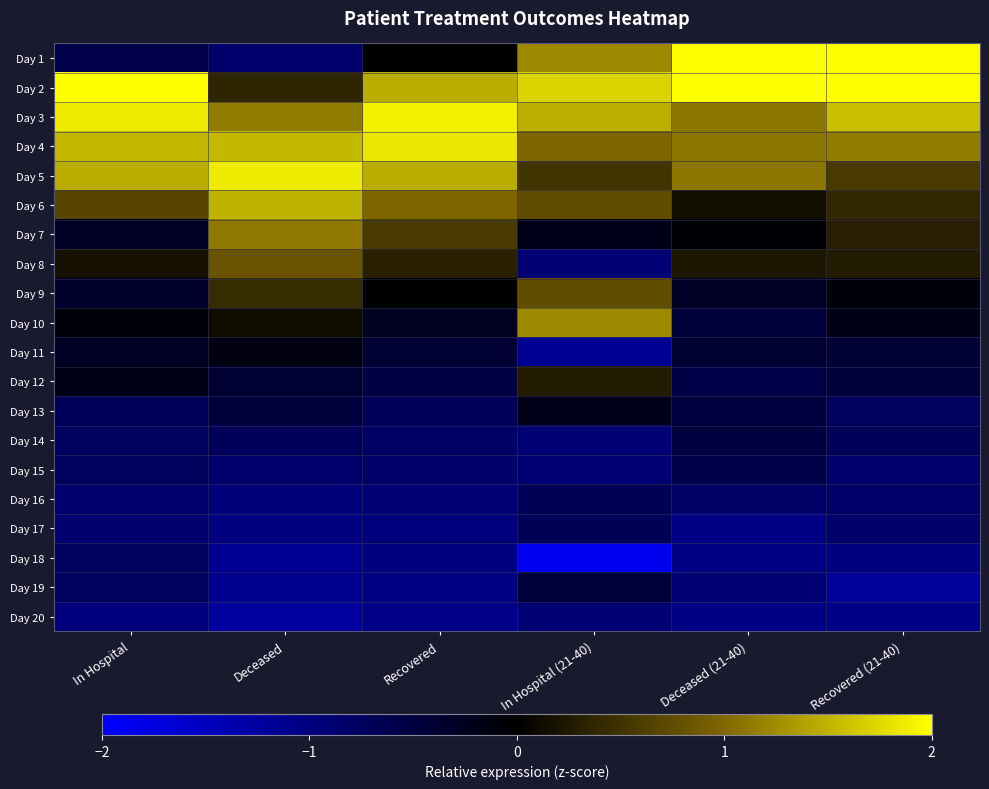

Reading left to right, extract all data points from this chart.

Day 1: In Hospital=-0.6	Deceased=-0.9	Recovered=-0.0	In Hospital (21-40)=1.2	Deceased (21-40)=2.0	Recovered (21-40)=2.0
Day 2: In Hospital=2.0	Deceased=0.4	Recovered=1.5	In Hospital (21-40)=1.7	Deceased (21-40)=2.0	Recovered (21-40)=2.0
Day 3: In Hospital=1.8	Deceased=1.1	Recovered=1.9	In Hospital (21-40)=1.5	Deceased (21-40)=1.1	Recovered (21-40)=1.6
Day 4: In Hospital=1.5	Deceased=1.5	Recovered=1.8	In Hospital (21-40)=1.0	Deceased (21-40)=1.1	Recovered (21-40)=1.1
Day 5: In Hospital=1.5	Deceased=1.9	Recovered=1.5	In Hospital (21-40)=0.5	Deceased (21-40)=1.1	Recovered (21-40)=0.6
Day 6: In Hospital=0.7	Deceased=1.5	Recovered=1.0	In Hospital (21-40)=0.8	Deceased (21-40)=0.2	Recovered (21-40)=0.4
Day 7: In Hospital=-0.3	Deceased=1.1	Recovered=0.6	In Hospital (21-40)=-0.2	Deceased (21-40)=-0.0	Recovered (21-40)=0.3
Day 8: In Hospital=0.2	Deceased=0.8	Recovered=0.3	In Hospital (21-40)=-0.9	Deceased (21-40)=0.2	Recovered (21-40)=0.3
Day 9: In Hospital=-0.3	Deceased=0.4	Recovered=0.0	In Hospital (21-40)=0.8	Deceased (21-40)=-0.3	Recovered (21-40)=-0.1
Day 10: In Hospital=-0.1	Deceased=0.1	Recovered=-0.2	In Hospital (21-40)=1.2	Deceased (21-40)=-0.5	Recovered (21-40)=-0.2
Day 11: In Hospital=-0.3	Deceased=-0.1	Recovered=-0.4	In Hospital (21-40)=-1.2	Deceased (21-40)=-0.4	Recovered (21-40)=-0.4
Day 12: In Hospital=-0.2	Deceased=-0.4	Recovered=-0.6	In Hospital (21-40)=0.3	Deceased (21-40)=-0.6	Recovered (21-40)=-0.5
Day 13: In Hospital=-0.7	Deceased=-0.5	Recovered=-0.7	In Hospital (21-40)=-0.2	Deceased (21-40)=-0.5	Recovered (21-40)=-0.7
Day 14: In Hospital=-0.7	Deceased=-0.7	Recovered=-0.8	In Hospital (21-40)=-0.9	Deceased (21-40)=-0.5	Recovered (21-40)=-0.7
Day 15: In Hospital=-0.7	Deceased=-0.9	Recovered=-0.8	In Hospital (21-40)=-0.9	Deceased (21-40)=-0.6	Recovered (21-40)=-0.8
Day 16: In Hospital=-0.9	Deceased=-1.0	Recovered=-0.9	In Hospital (21-40)=-0.7	Deceased (21-40)=-0.8	Recovered (21-40)=-0.8
Day 17: In Hospital=-0.9	Deceased=-1.0	Recovered=-1.0	In Hospital (21-40)=-0.7	Deceased (21-40)=-1.0	Recovered (21-40)=-0.8
Day 18: In Hospital=-0.7	Deceased=-1.1	Recovered=-1.0	In Hospital (21-40)=-1.9	Deceased (21-40)=-1.0	Recovered (21-40)=-1.0
Day 19: In Hospital=-0.7	Deceased=-1.1	Recovered=-1.0	In Hospital (21-40)=-0.4	Deceased (21-40)=-0.9	Recovered (21-40)=-1.2
Day 20: In Hospital=-1.0	Deceased=-1.2	Recovered=-1.1	In Hospital (21-40)=-0.9	Deceased (21-40)=-1.0	Recovered (21-40)=-1.1